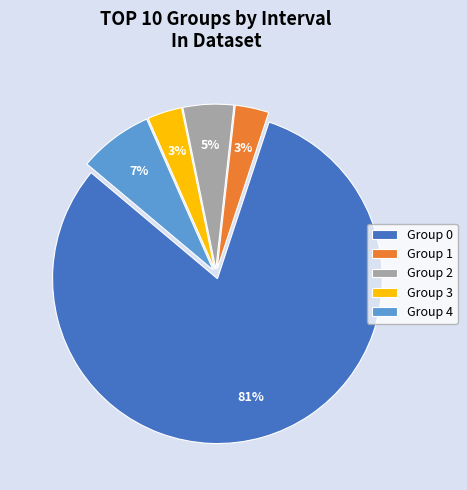

Is the sum of Group 3 and Group 0 greater than half?

Yes